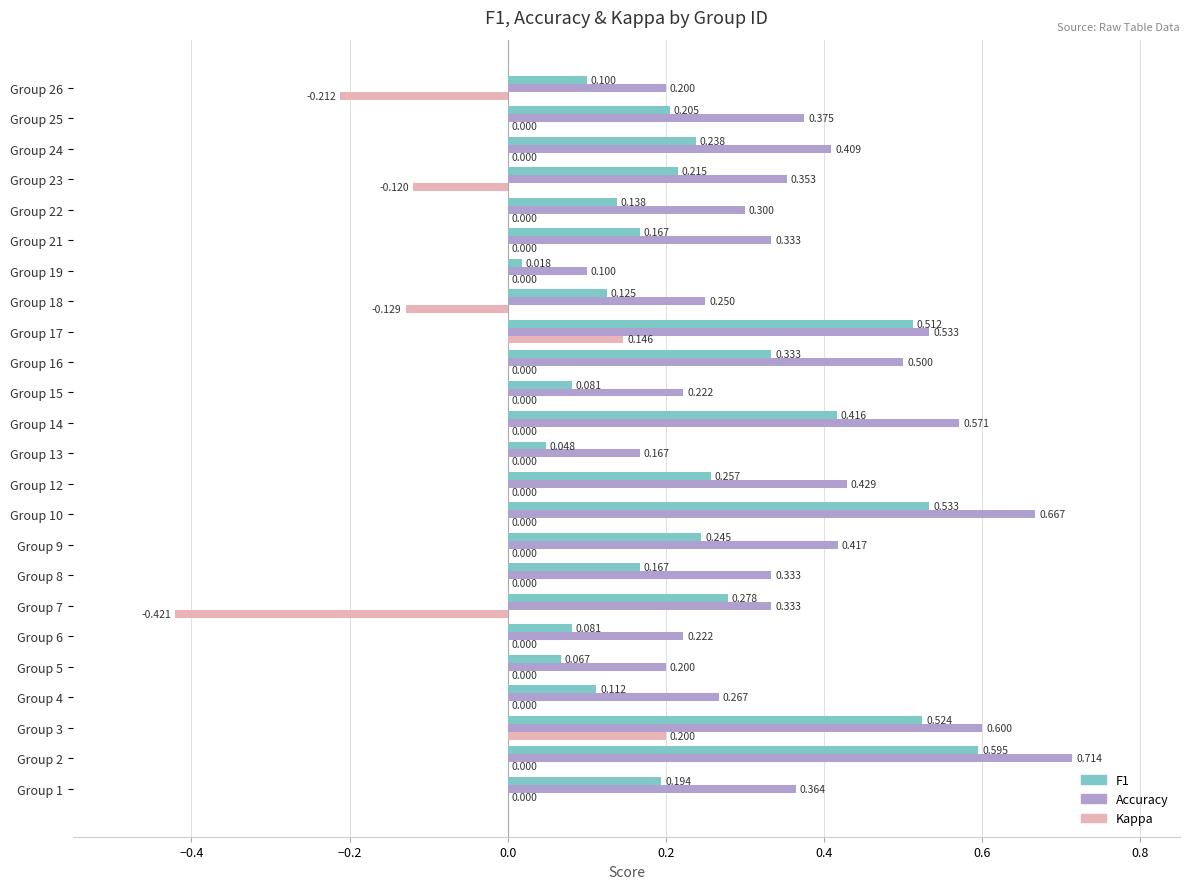

What is the label of the 5th bar from the right?

19